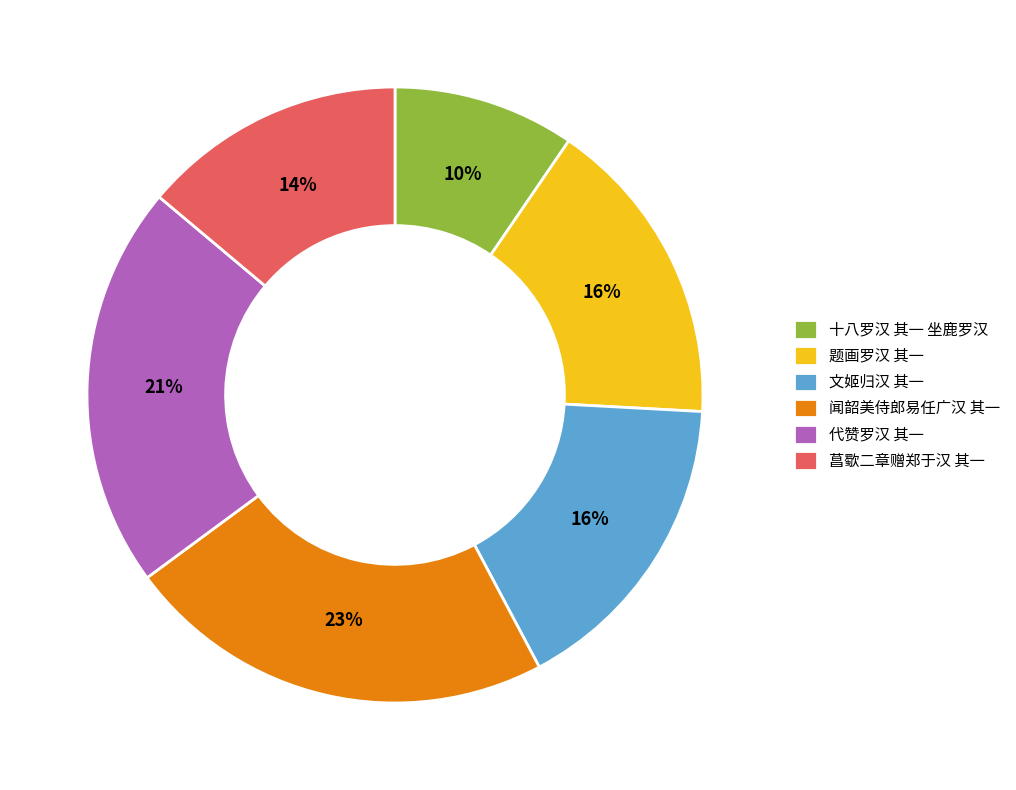

Combined, do 菖歜二章赠郑于汉 其一 and 题画罗汉 其一 account for over 50%?

No